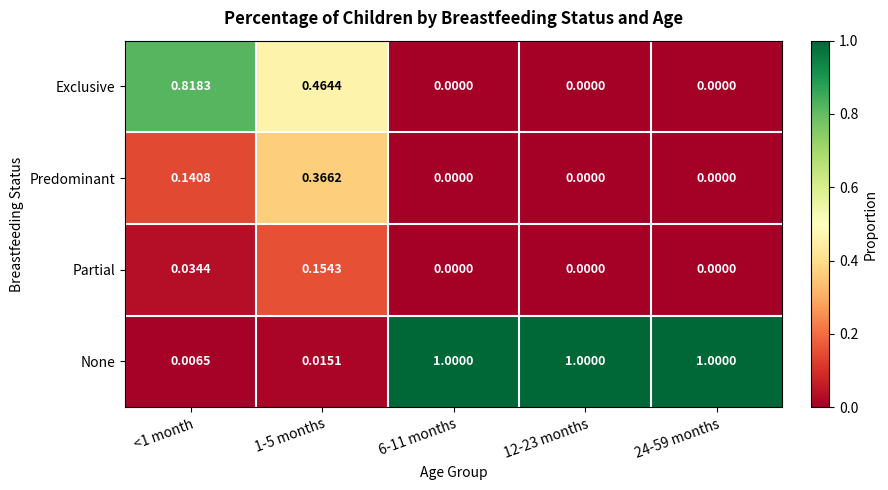

Which series has the largest range (max minus min)?

None